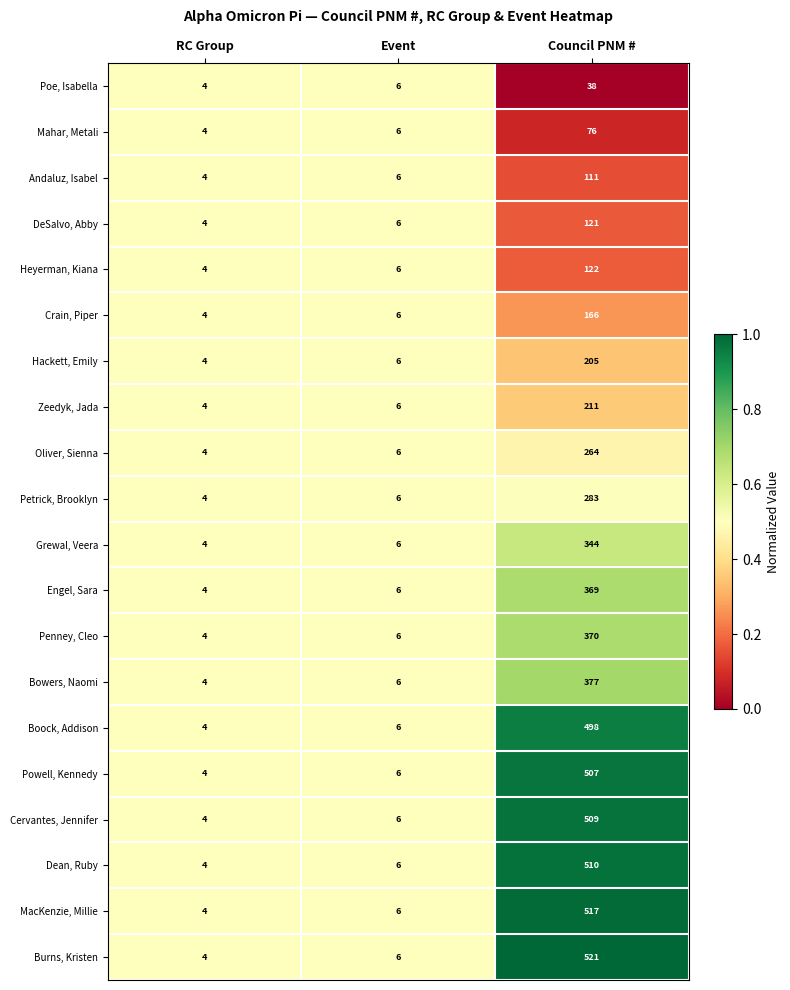

Which series has the largest total across all categories?

Burns, Kristen